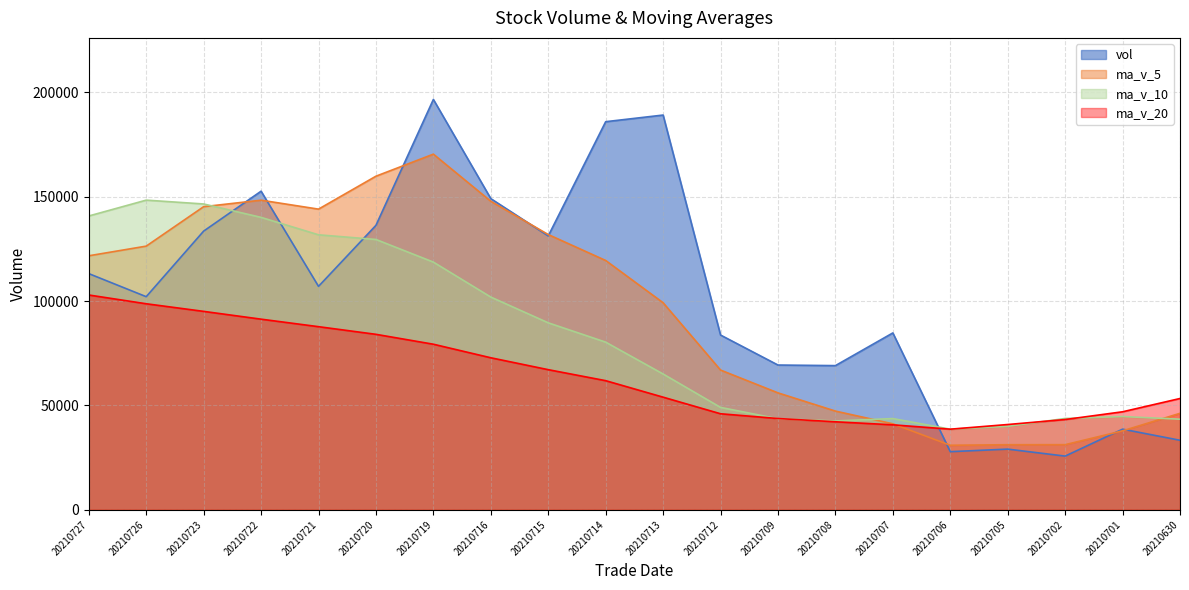

What is the value of the ma_v_10 point at the 19th from the left?

44670.3